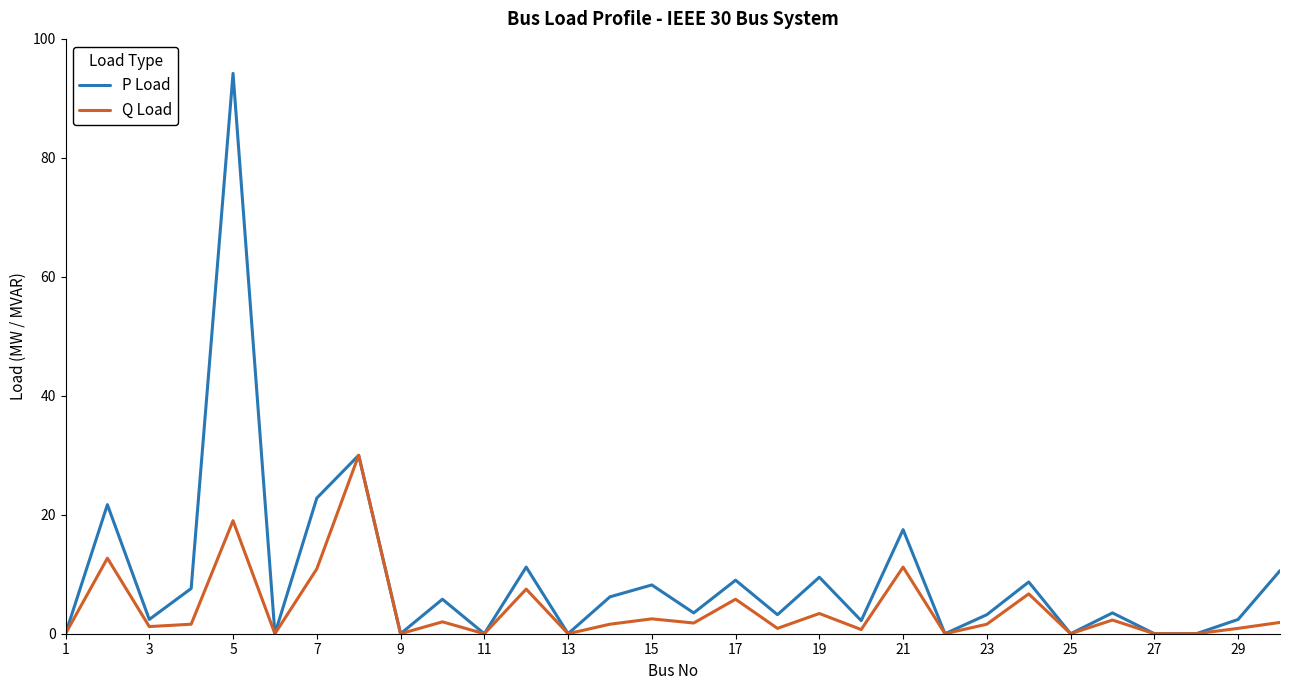

List the series in order of their overall mean, highest first.

P Load, Q Load